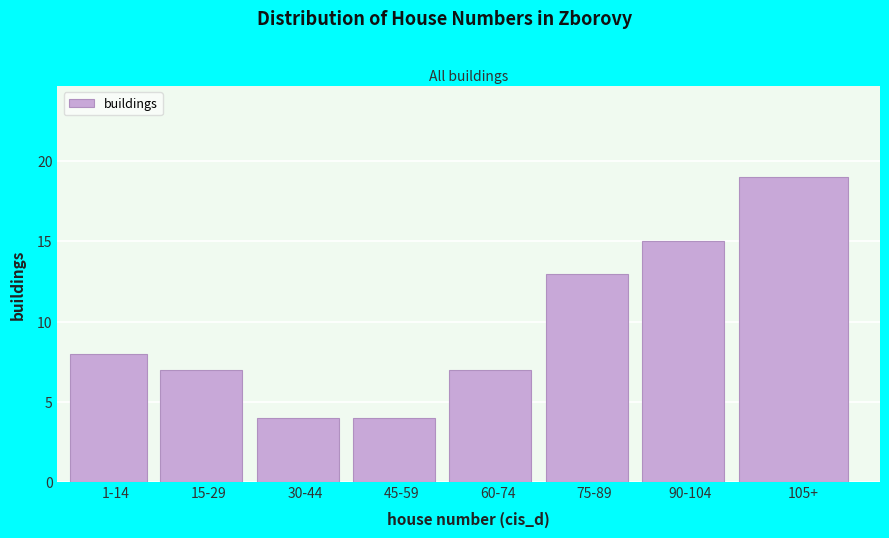

Reading left to right, transcribe all the data shown in this chart.

8	7	4	4	7	13	15	19